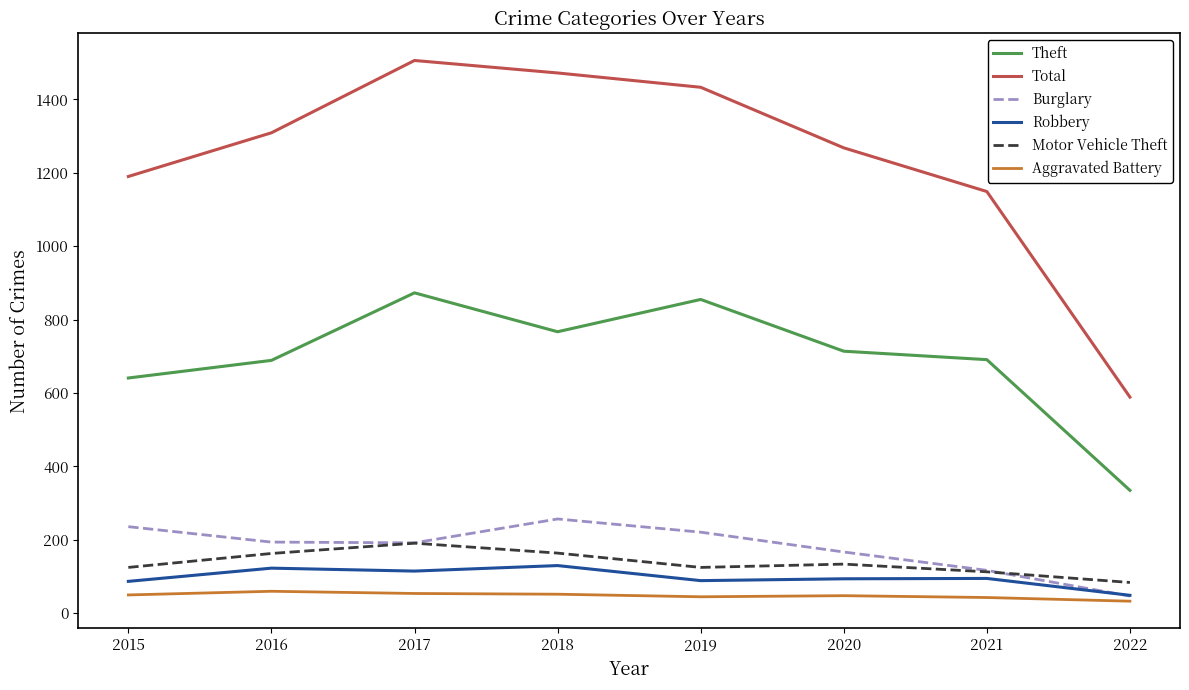

True or false: Aggravated Battery and Motor Vehicle Theft intersect in this chart.

False